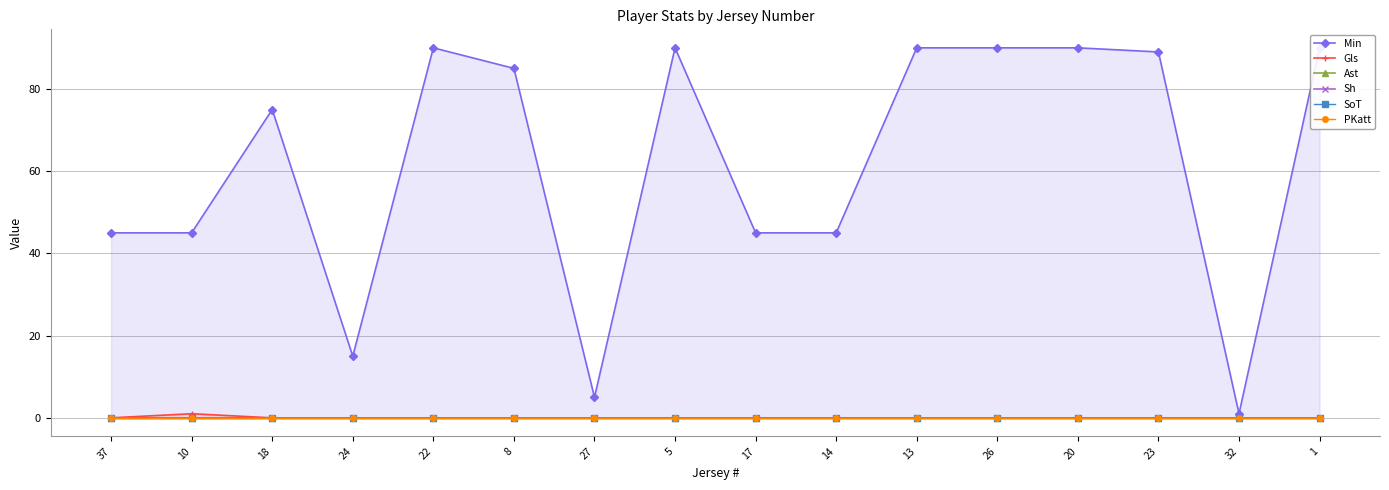

Is it true that Ast equals 0 at 1?

True